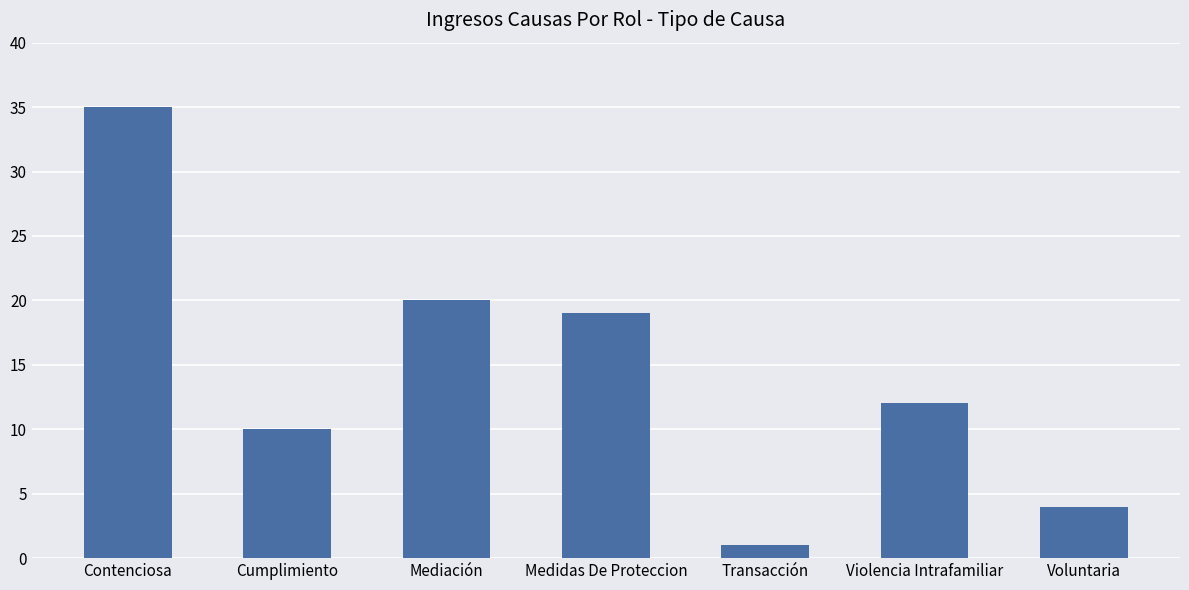

Is it true that the value at Voluntaria is 2?

False